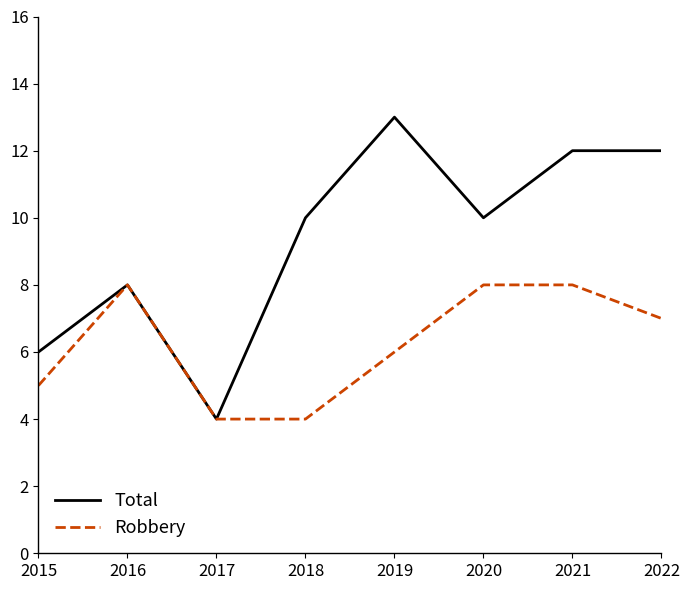

At which label does Robbery first exceed 7?

2016